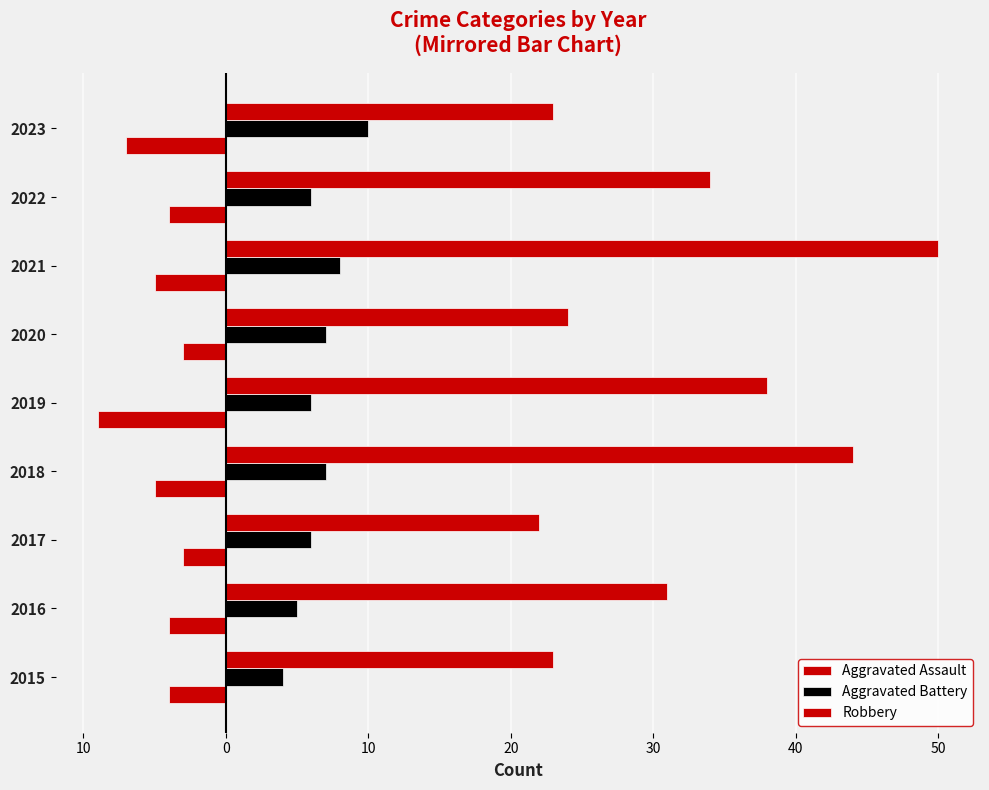

Count the number of data series in this chart.

3